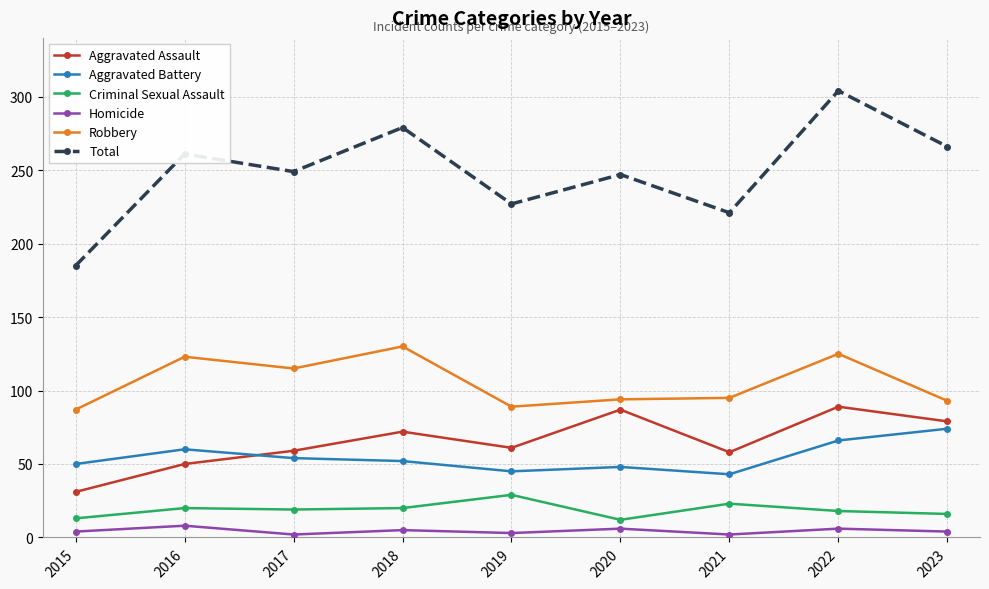

What is the spread (max minus min) of values at 2022?

298